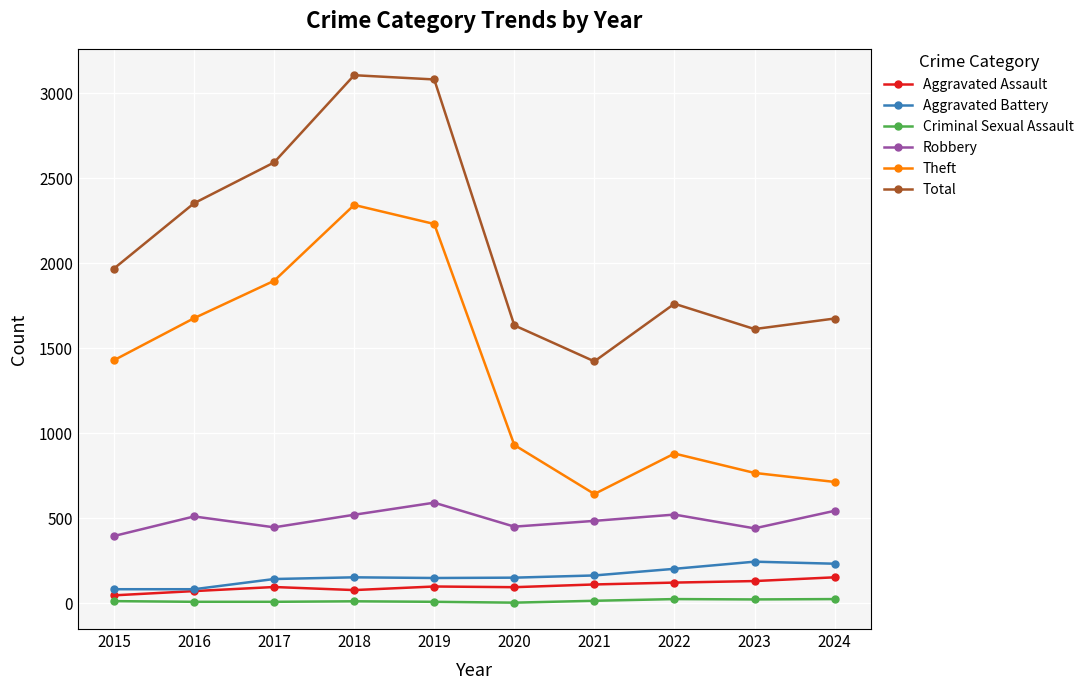

Rank the categories by Theft value from highest to lowest.

2018, 2019, 2017, 2016, 2015, 2020, 2022, 2023, 2024, 2021